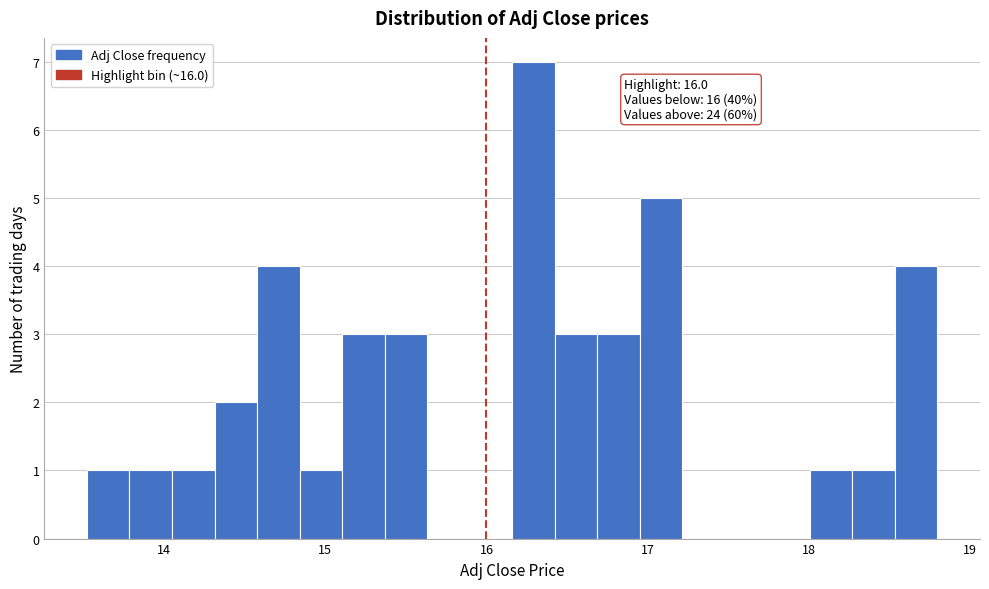

Read against the x-axis, roughly where is the centre of the tallest bar?

16.3